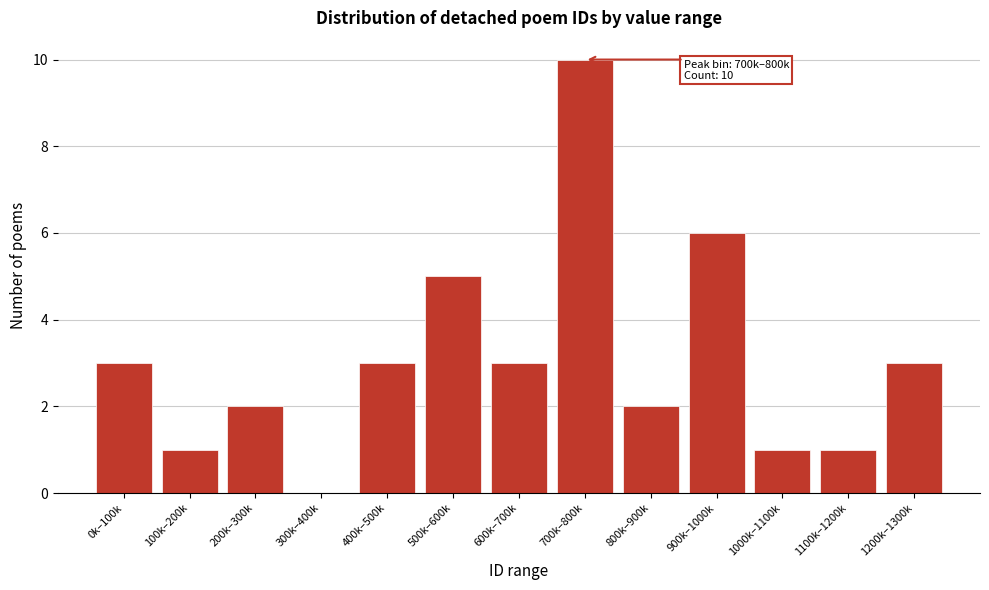

Reading left to right, what are all the values shown in this chart?

0k–100k=3	100k–200k=1	200k–300k=2	300k–400k=0	400k–500k=3	500k–600k=5	600k–700k=3	700k–800k=10	800k–900k=2	900k–1000k=6	1000k–1100k=1	1100k–1200k=1	1200k–1300k=3